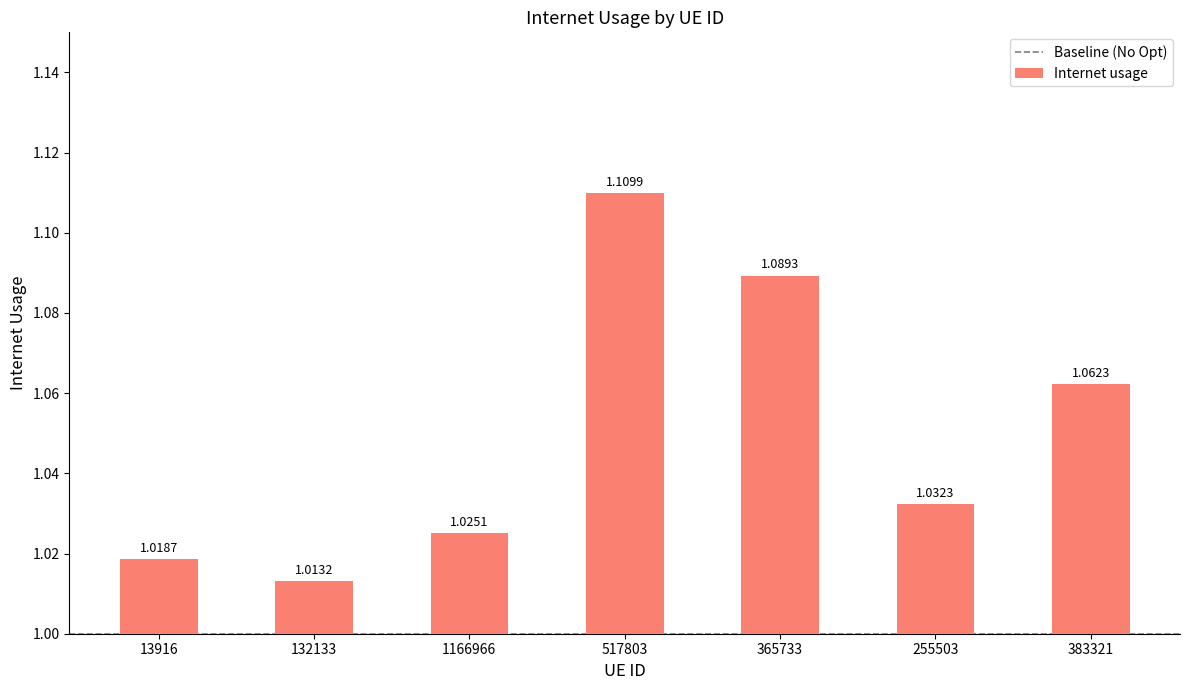

Rank the categories by value from highest to lowest.

517803, 365733, 383321, 255503, 1166966, 13916, 132133